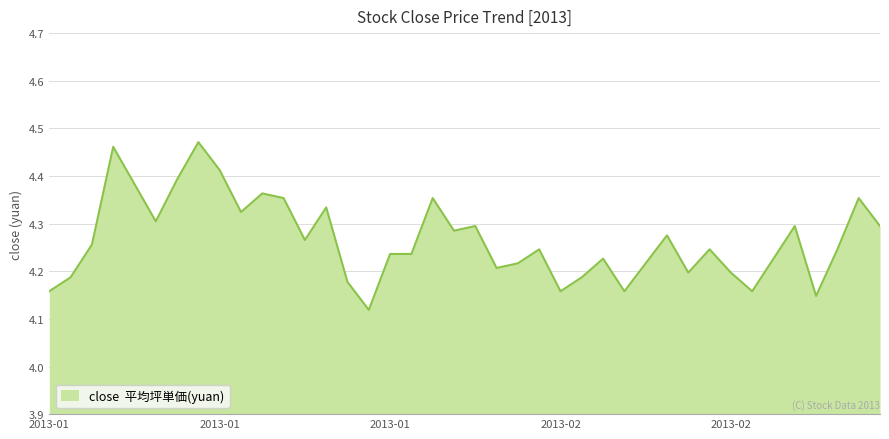

How many lines are shown in the chart?

1